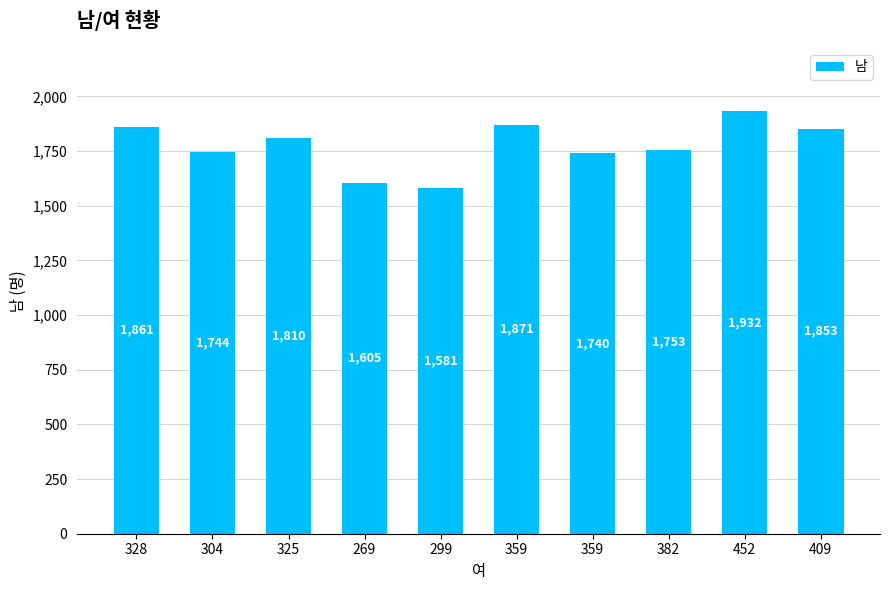

What is the sum of all values?

17750